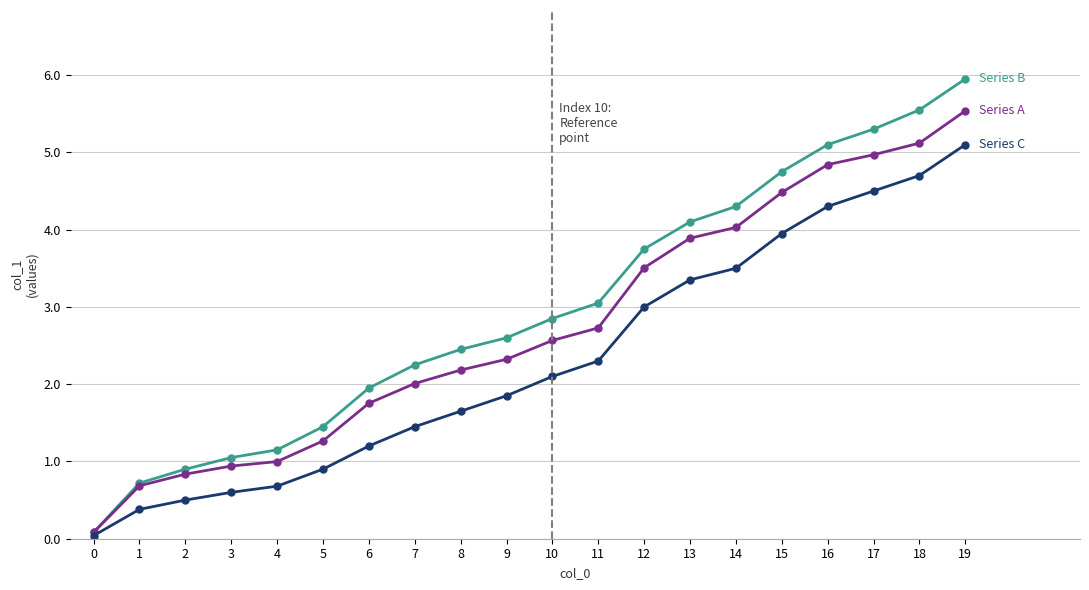

What is the spread (max minus min) of values at 7?

0.8